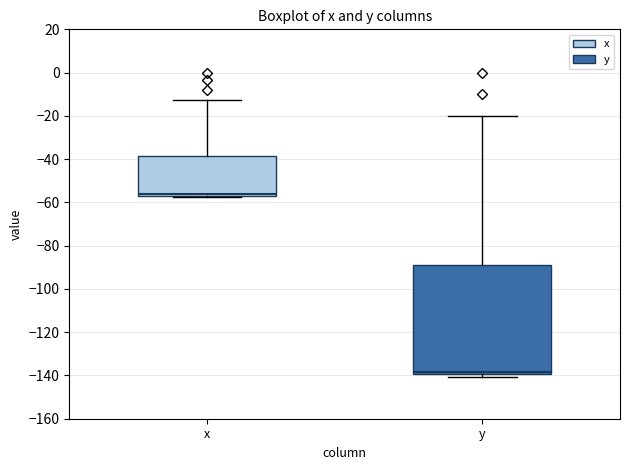

Which box's median line is the highest?

x